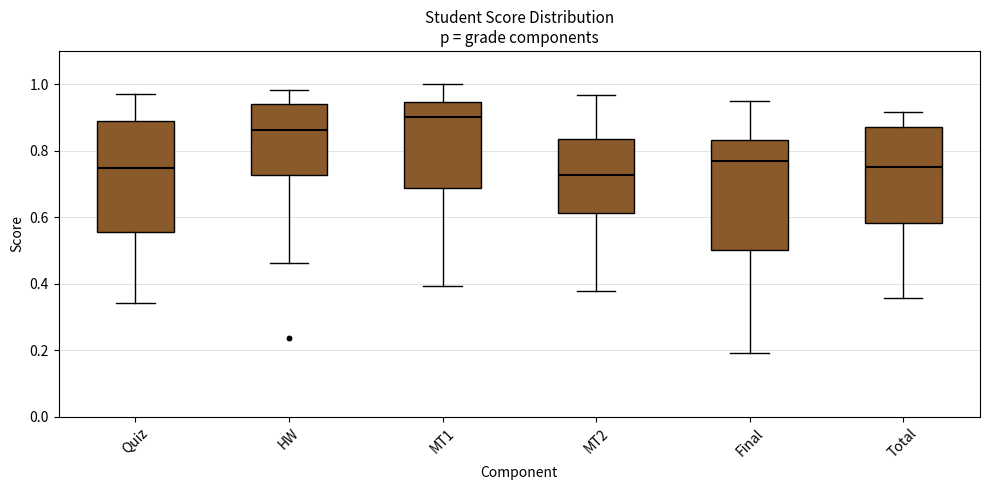

Where does the median line of the box for MT1 sit on the y-axis? The values are not printed on the chart, so give them approximately, as read against the axis.

0.90